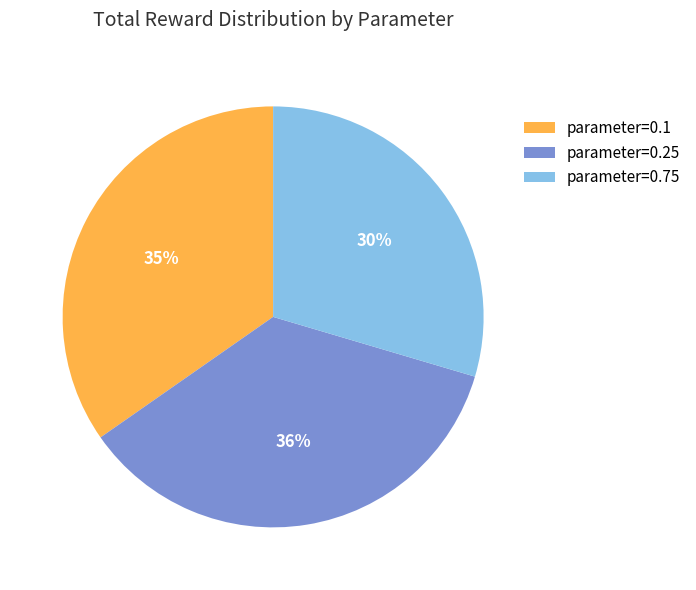

To the nearest percent, what is the difference between the largest and smallest slice percentages?

6%